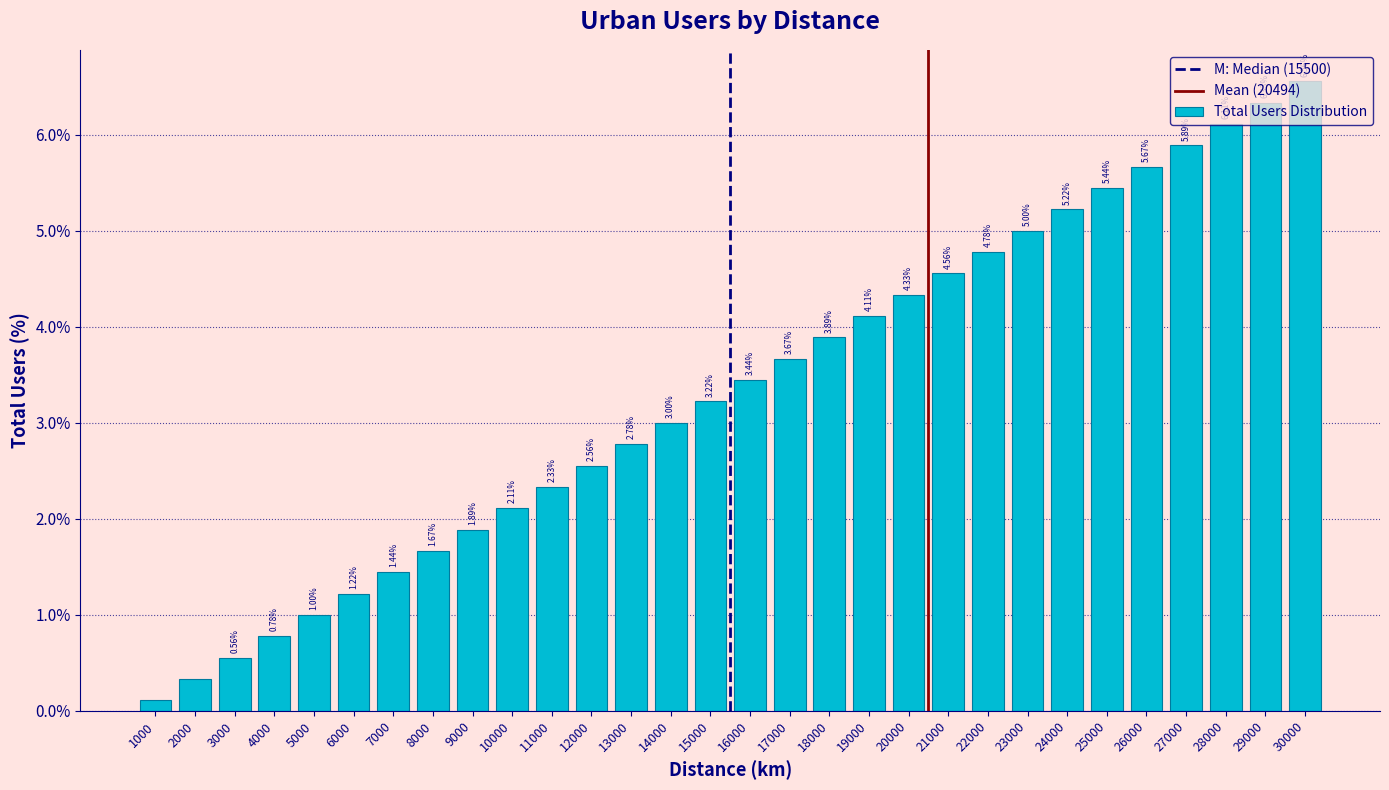

What is the change in value from 8000 to 22000?

+3.1